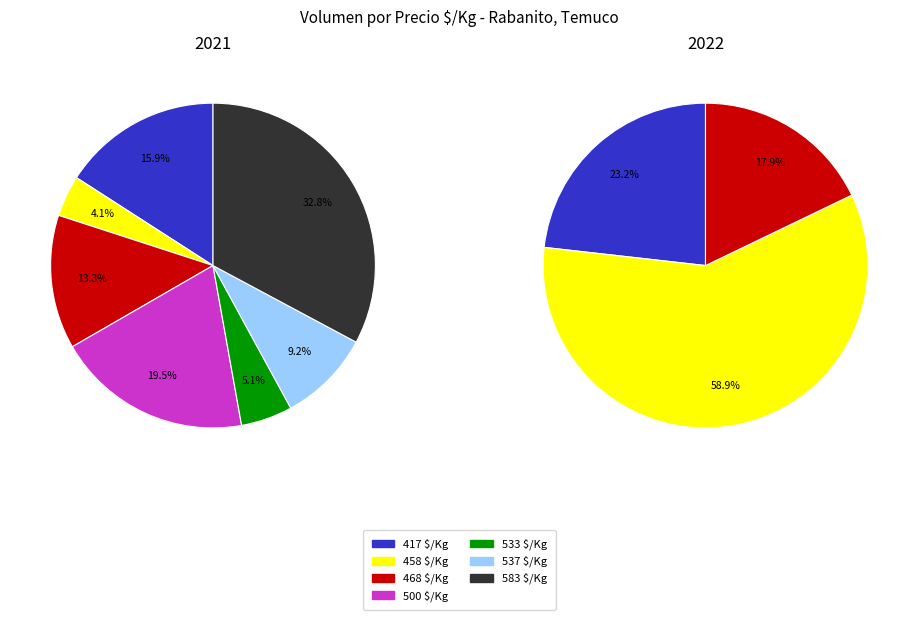

Is it true that 7000 is 12% of the pie?

False